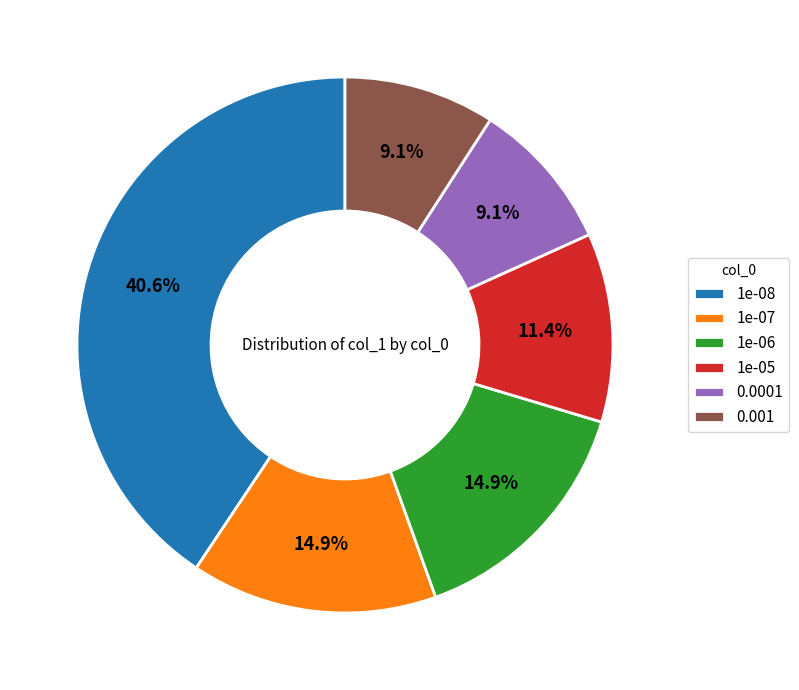

Between 1e-07 and 1e-08, which is larger?

1e-08